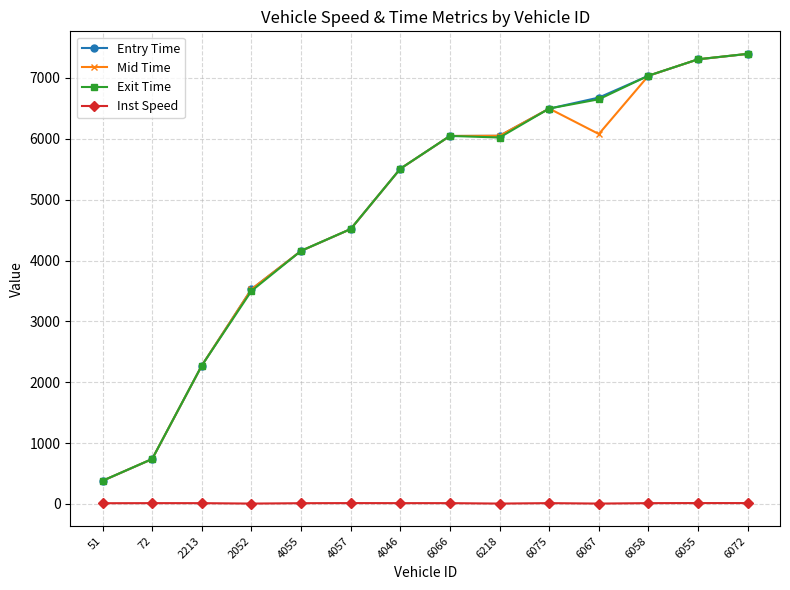

At which category does Exit Time reach its first local peak?

6066